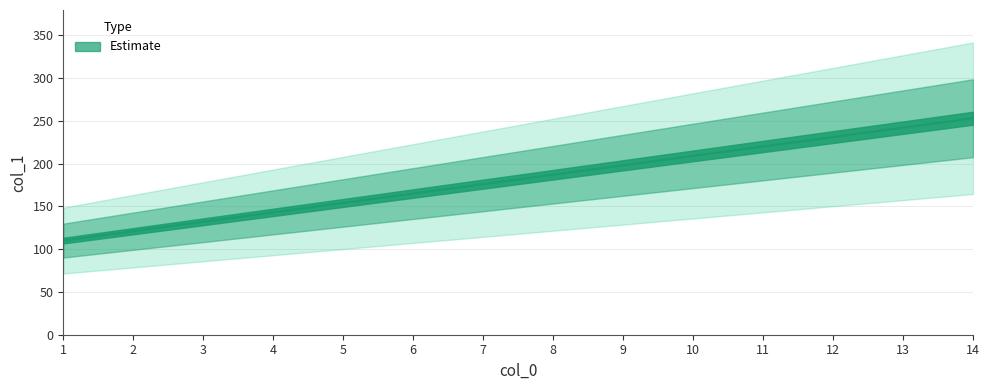

What is the maximum value shown in the chart?

253